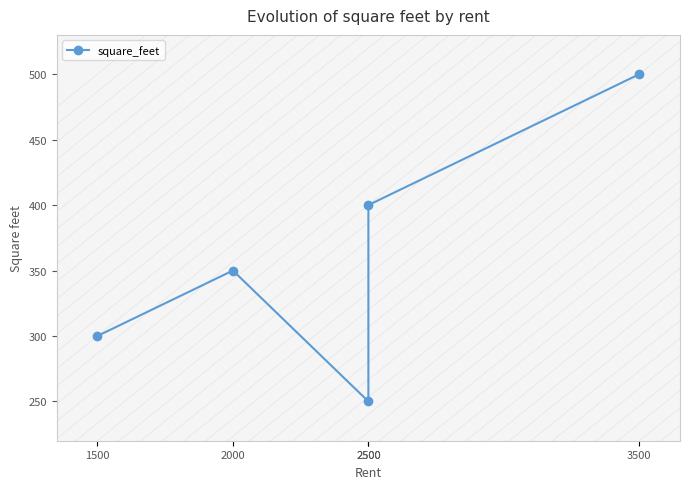

What is the change in value from 1500 to 2500?

+100